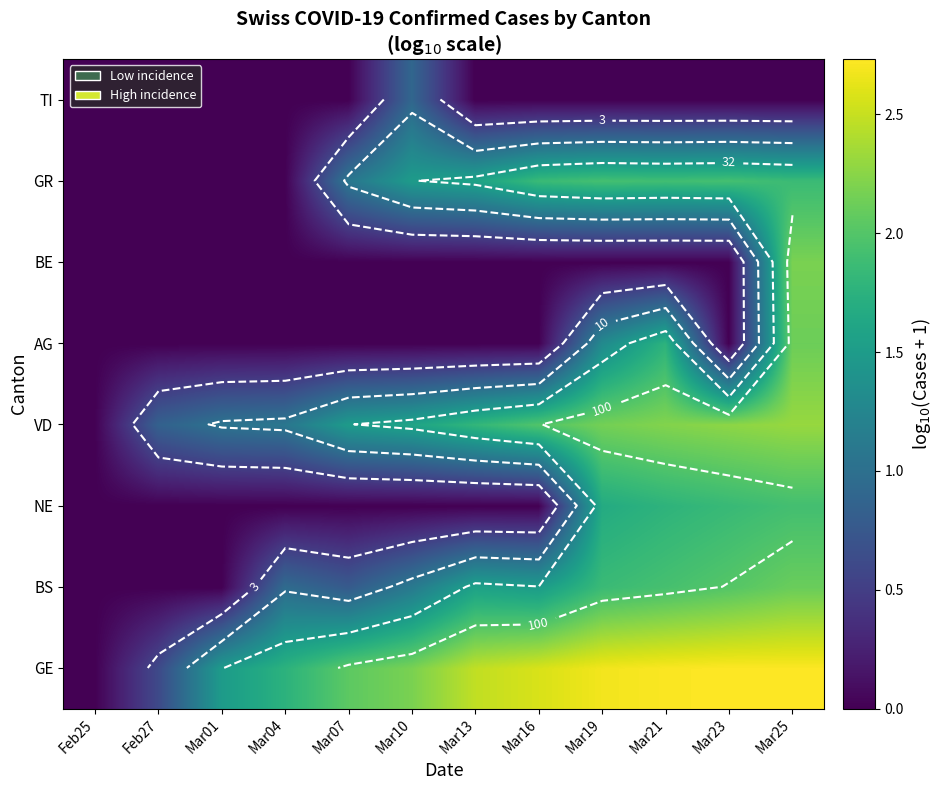

What is the total value across all series at Mar10?

7.3